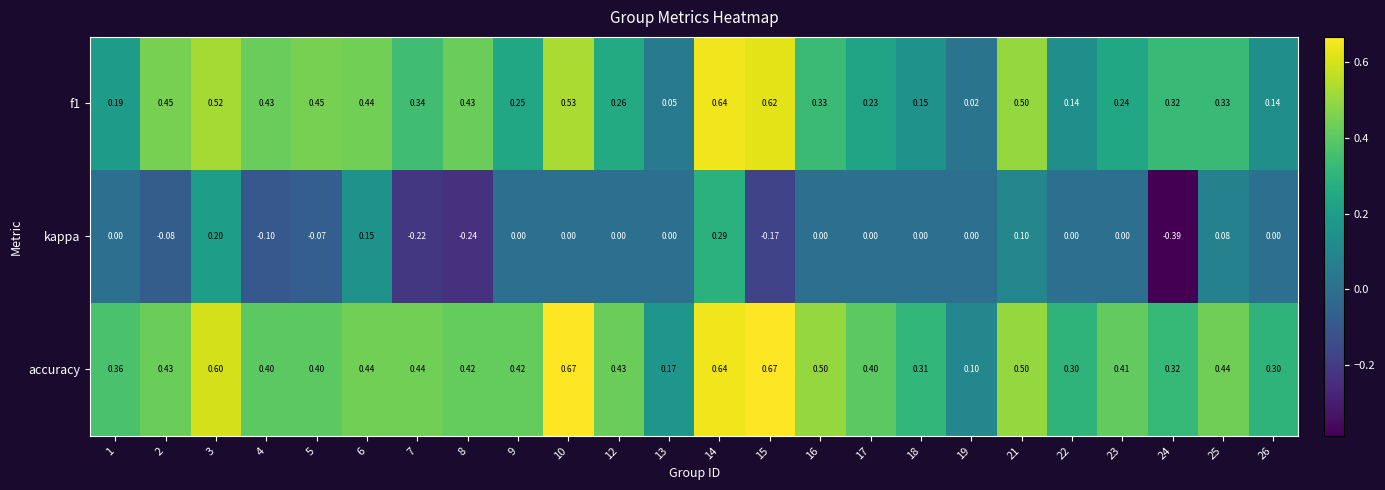

Between 9 and 24, which series saw the biggest shift?

kappa